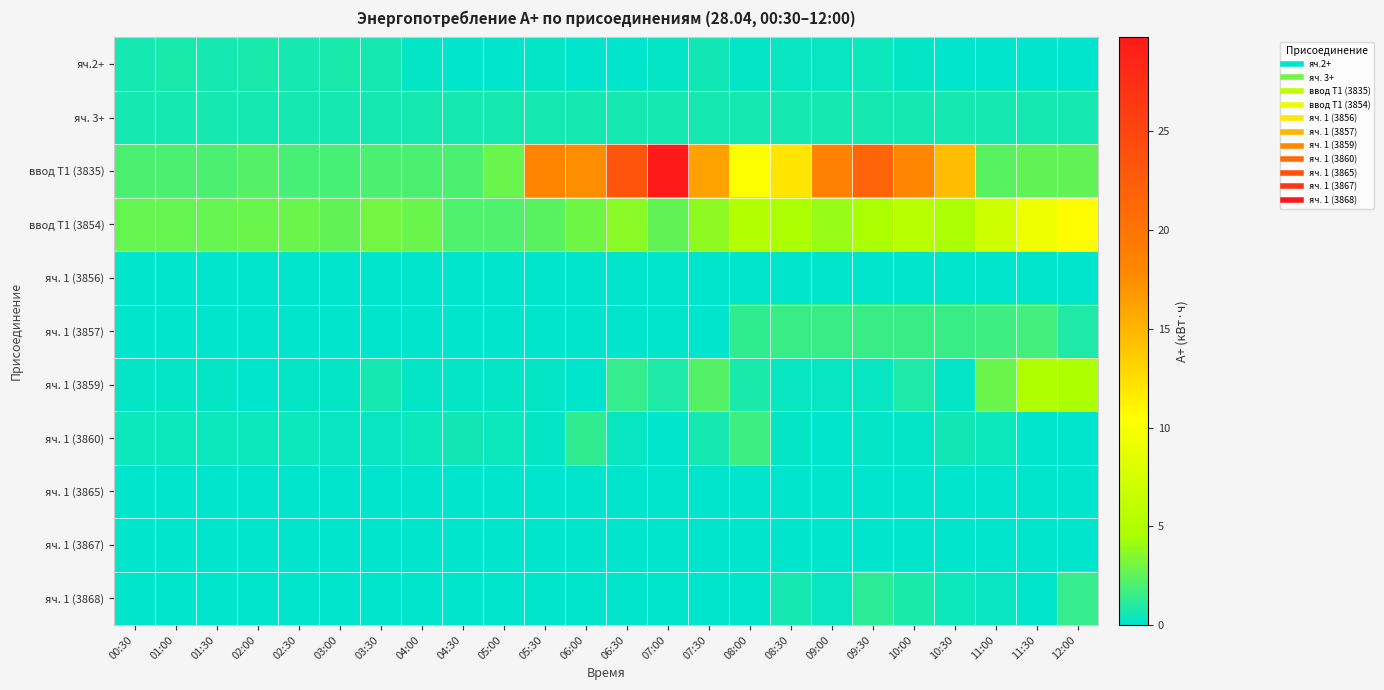

Which category has the highest value across all series?

07:00